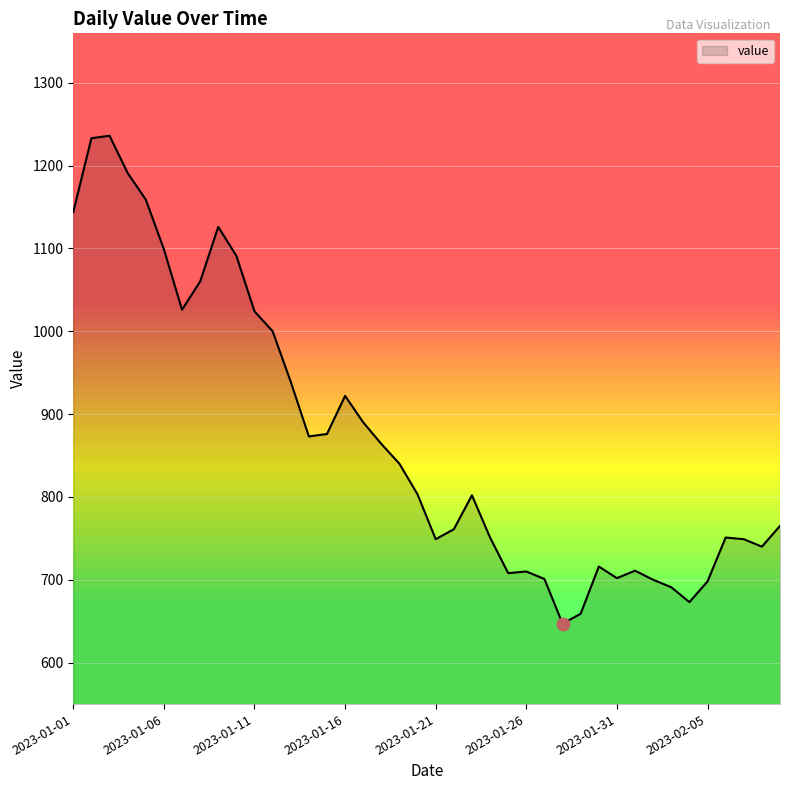

What is the smallest value displayed?

647